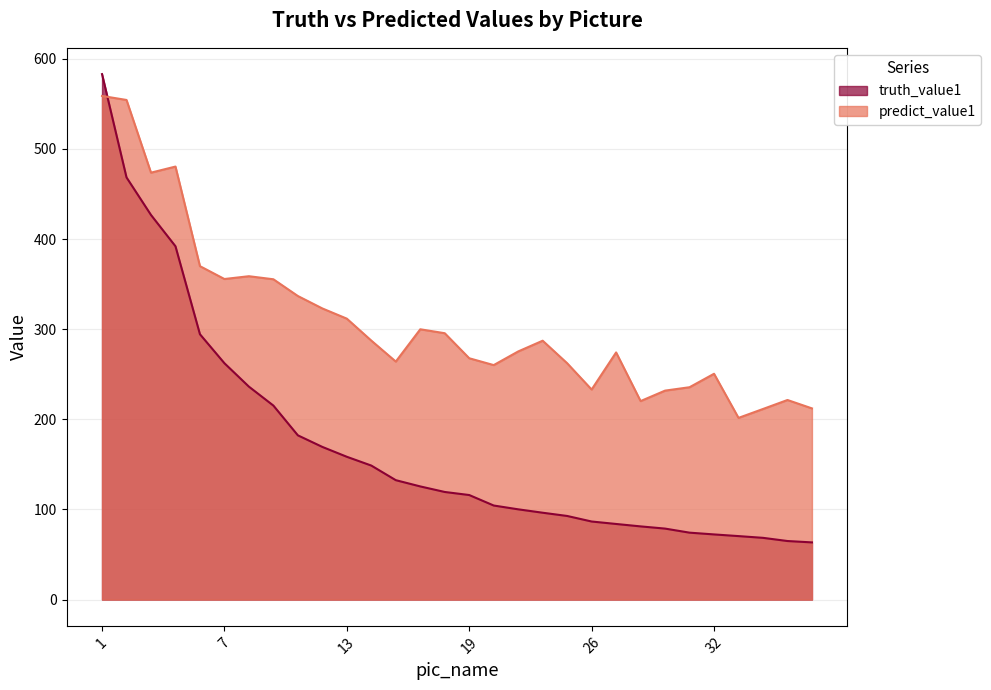

Reading left to right, what are all the values shown in this chart?

truth_value1: 1=583.0	2=468.4	3=426.7	4=392.0	6=294.4	7=262.2	8=236.3	9=215.2	11=182.2	12=169.4	13=158.4	14=148.7	16=132.5	17=125.5	18=119.4	19=116.0	21=104.4	22=100.2	23=96.4	24=92.8	26=86.6	27=83.9	28=81.2	29=78.8	31=74.3	32=72.3	33=70.4	34=68.5	36=65.0	37=63.5
predict_value1: 1=558.8	2=554.3	3=473.7	4=480.4	6=369.9	7=355.7	8=358.8	9=355.4	11=336.8	12=323.0	13=311.7	14=287.3	16=264.1	17=299.9	18=295.5	19=267.8	21=260.2	22=275.3	23=287.2	24=262.2	26=233.1	27=274.2	28=220.2	29=231.8	31=235.6	32=250.5	33=201.6	34=211.5	36=221.4	37=212.1